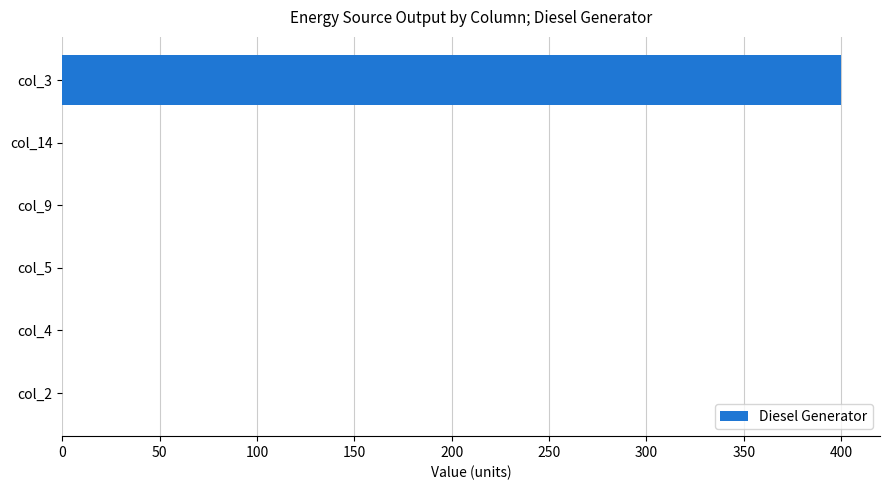

Are the bars horizontal?

Yes